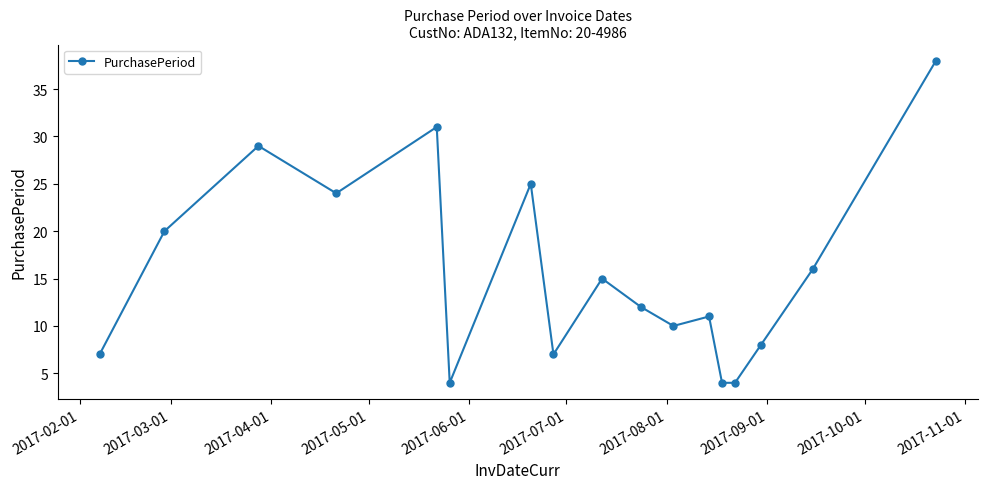

What is the difference between the maximum and minimum values?

34